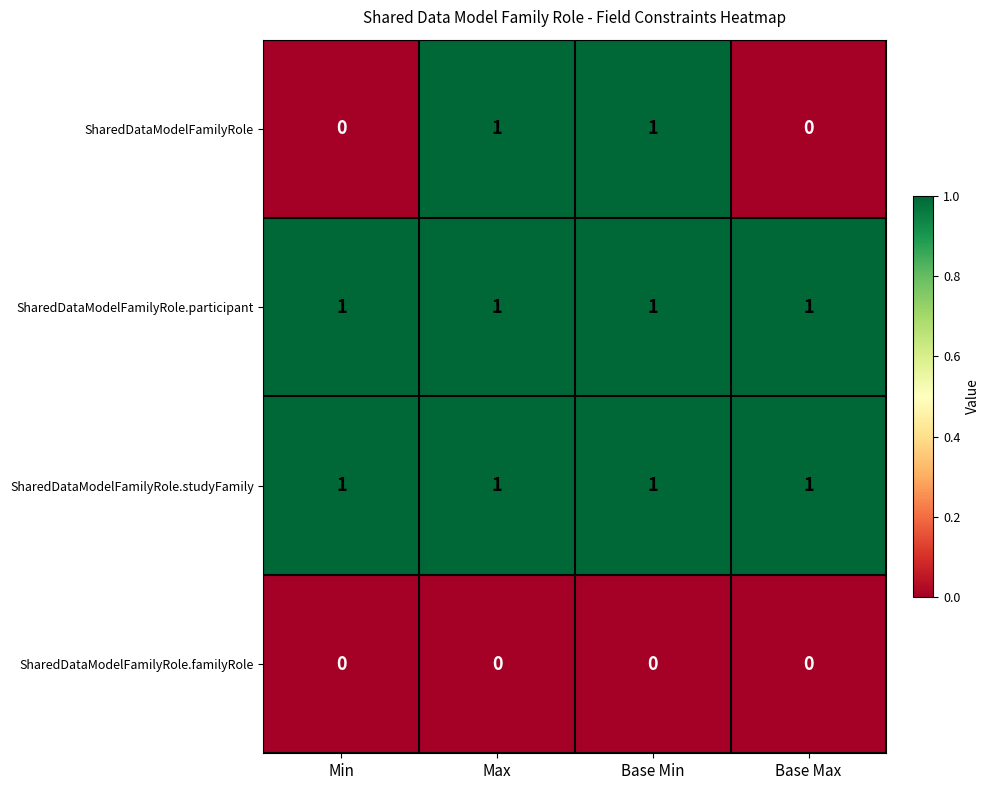

How many data points does each series have?

4